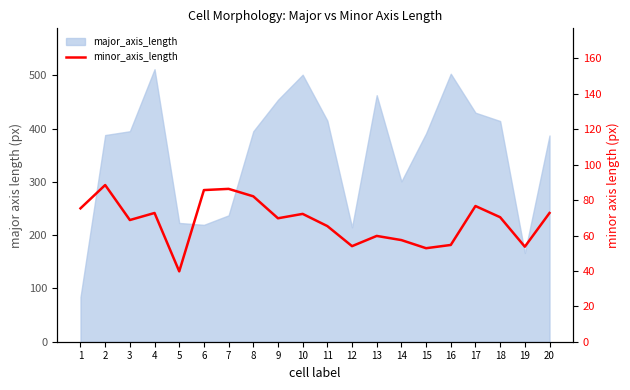

How many data points are above 70?

10